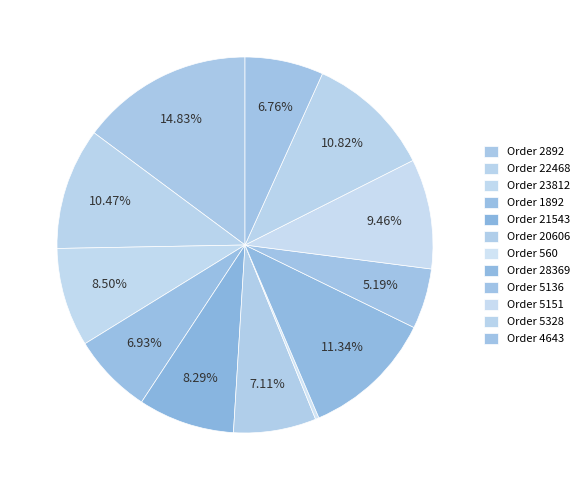

How many segments does this pie chart have?

12